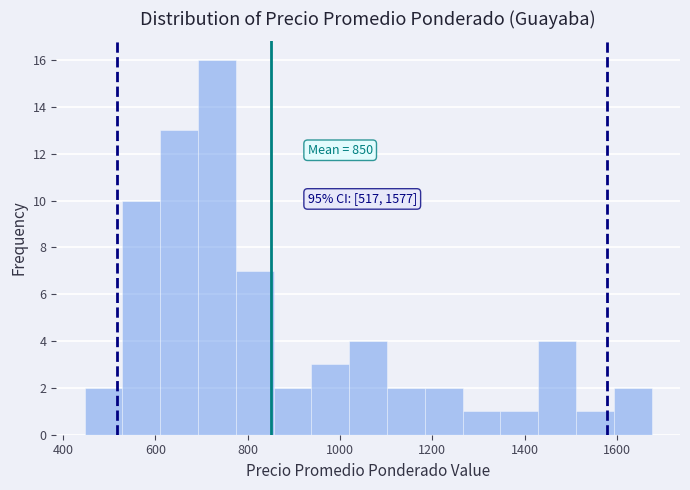

Over which range of the x-axis is the bar tallest?

700 to 780